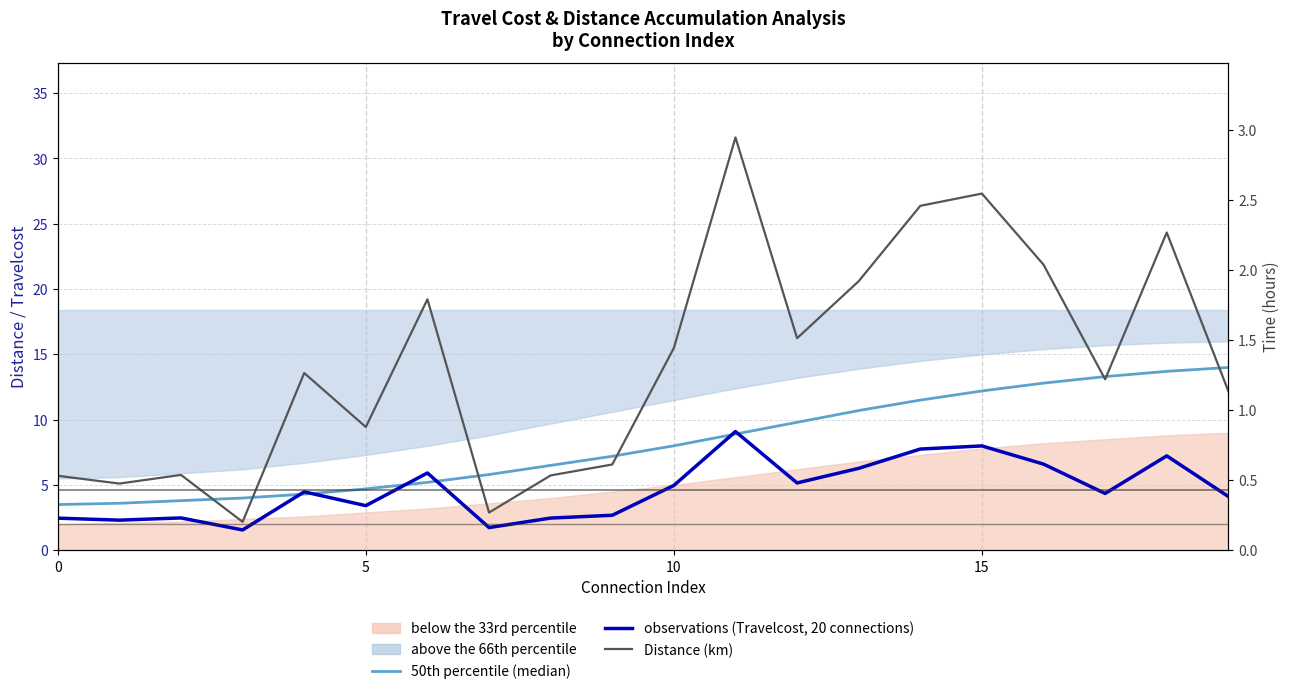

What is the spread (max minus min) of values at 15?

2.4